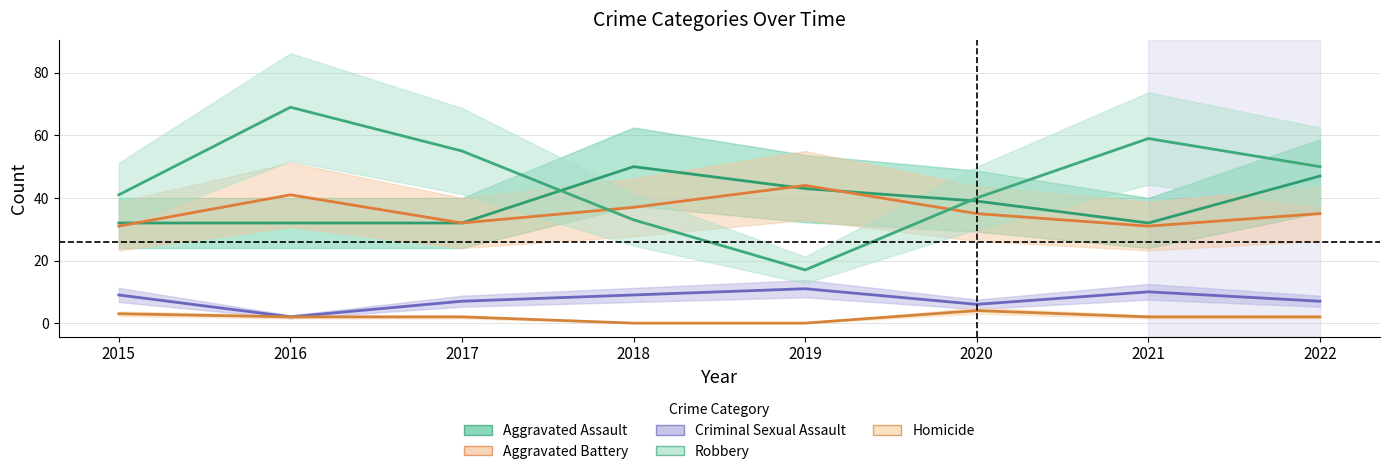

True or false: Robbery has a value of 59 at 2021.

True